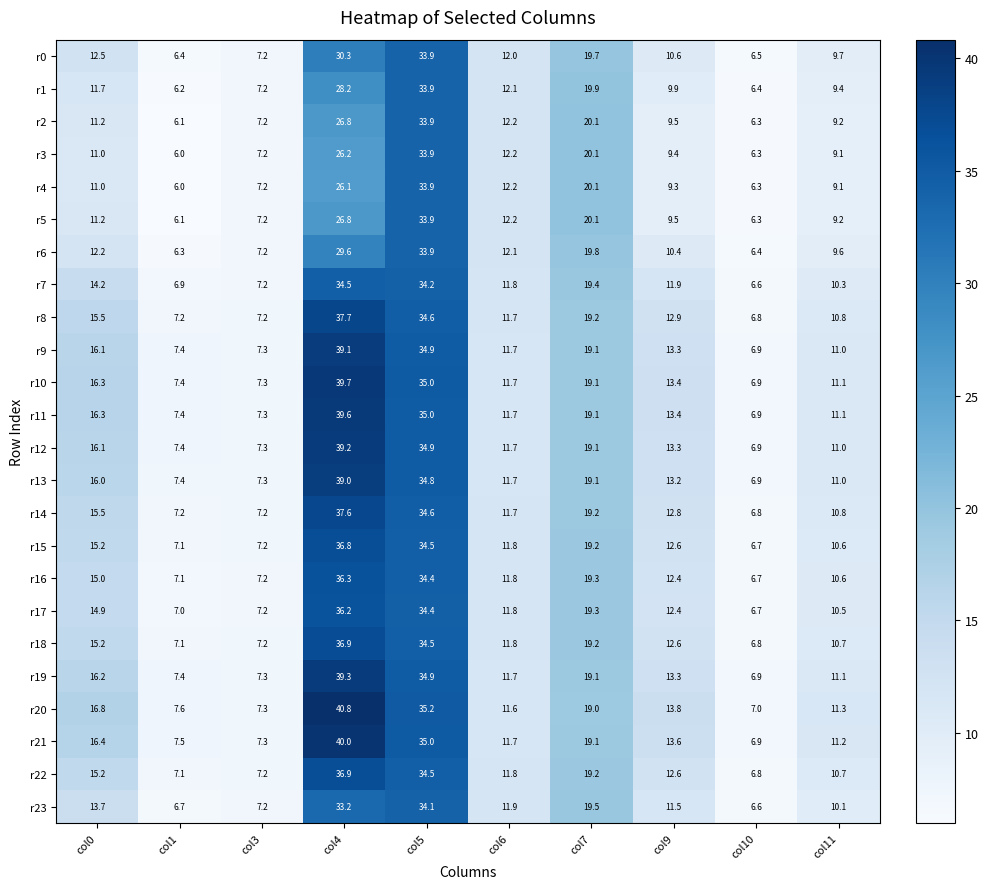

What is the highest value of the r4 series?

33.9